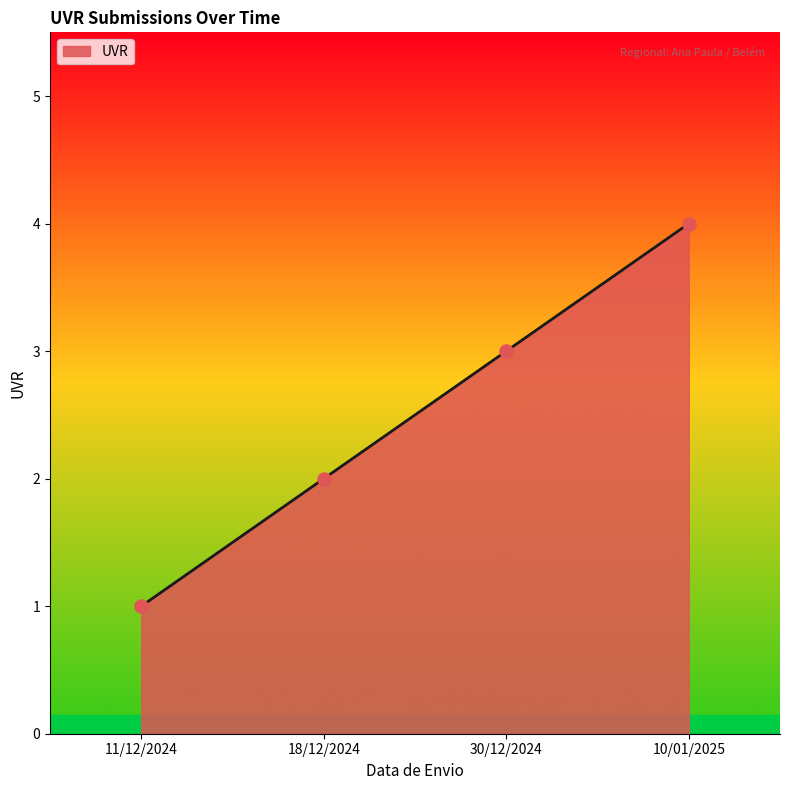

Between 30/12/2024 and 18/12/2024, which is larger?

30/12/2024